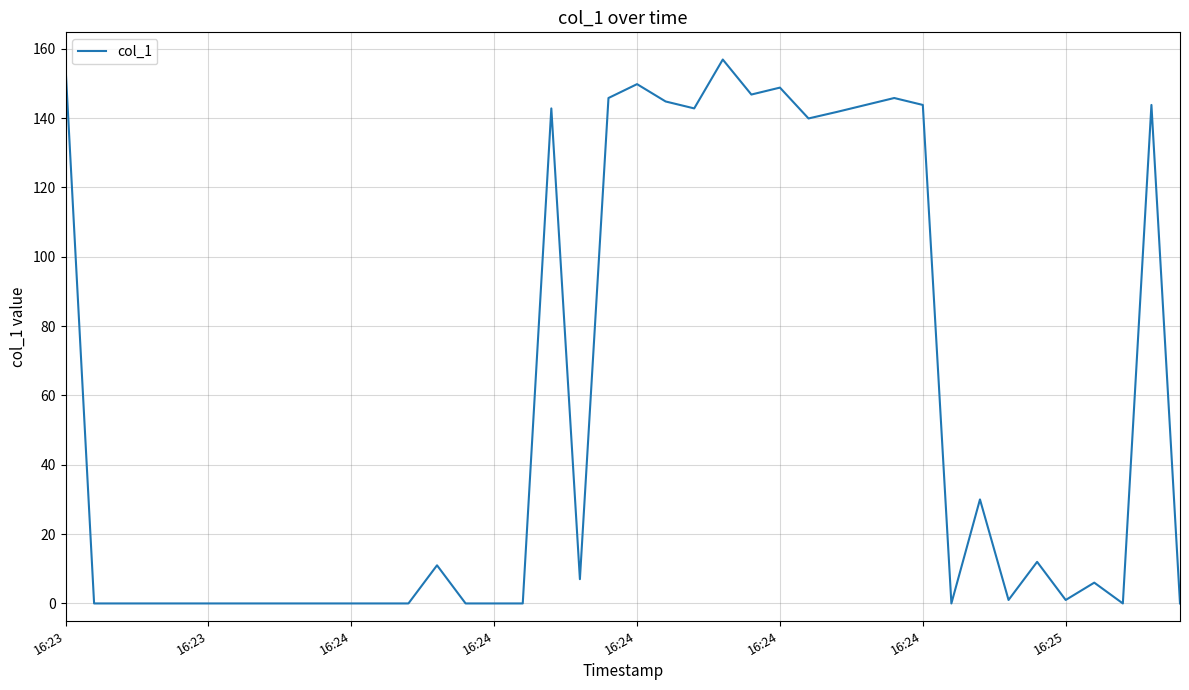

What is the difference between the maximum and minimum values?

156.9